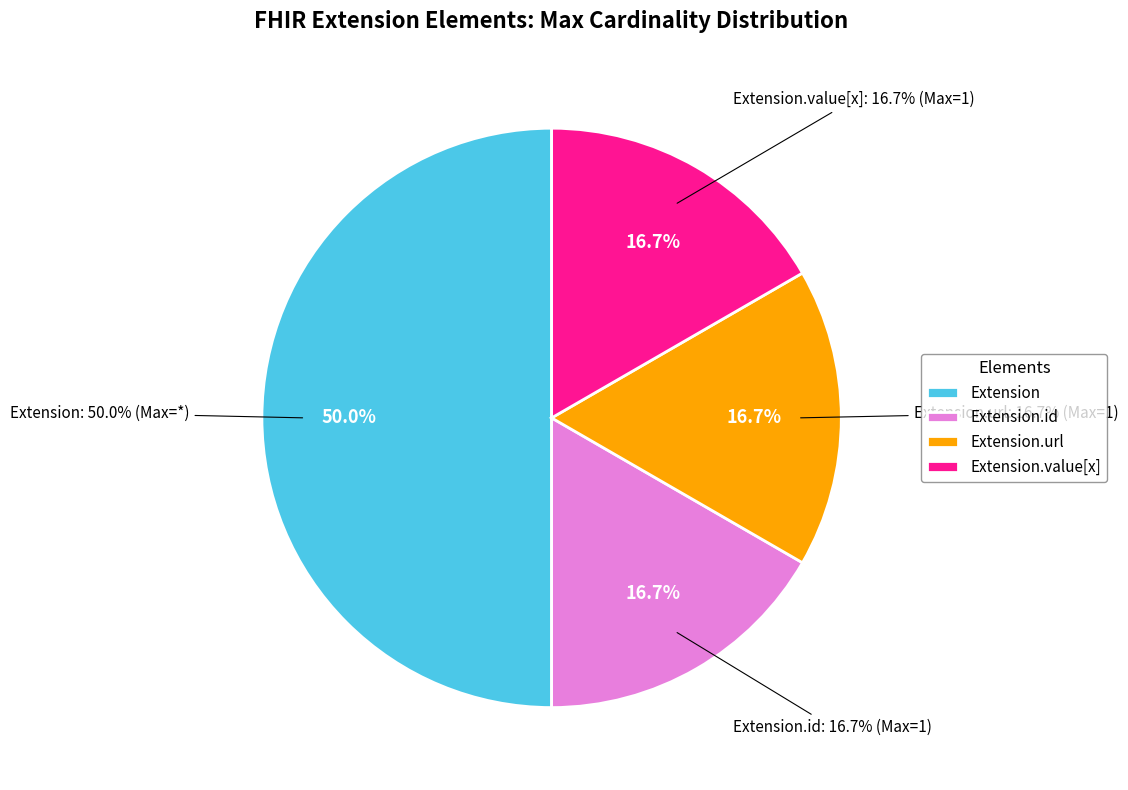

Does any single category account for the majority?

Yes